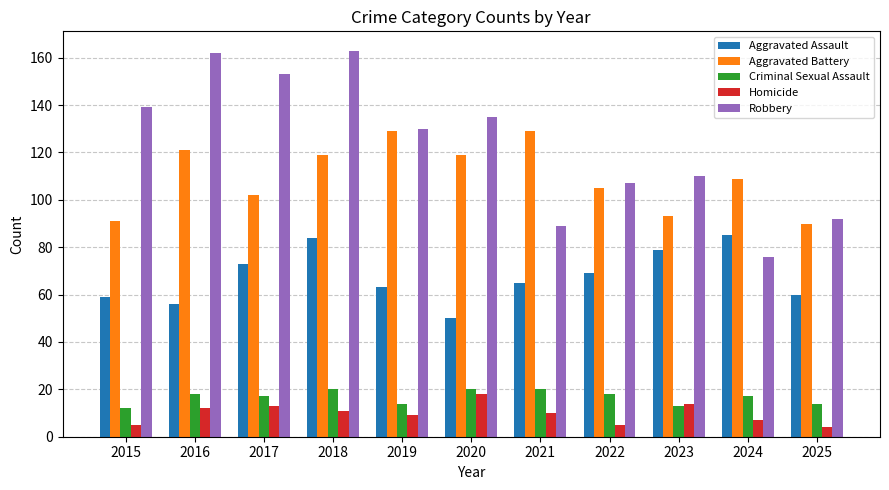

What are all the series names shown in the legend?

Aggravated Assault, Aggravated Battery, Criminal Sexual Assault, Homicide, Robbery